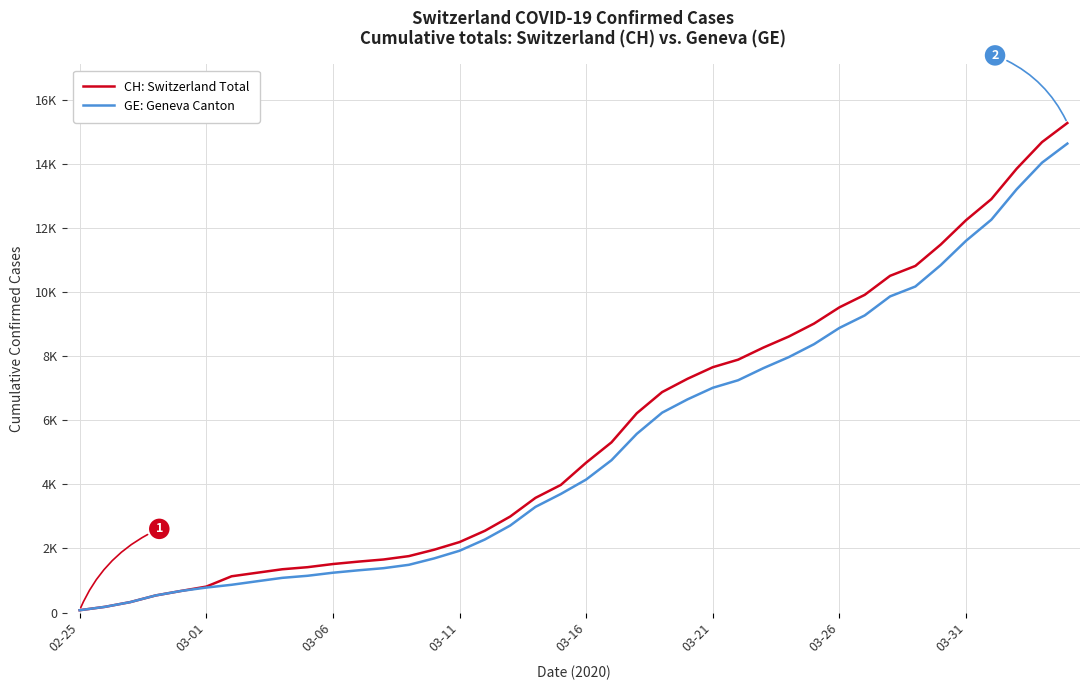

At how many categories does at least one series exceed 10952?

6